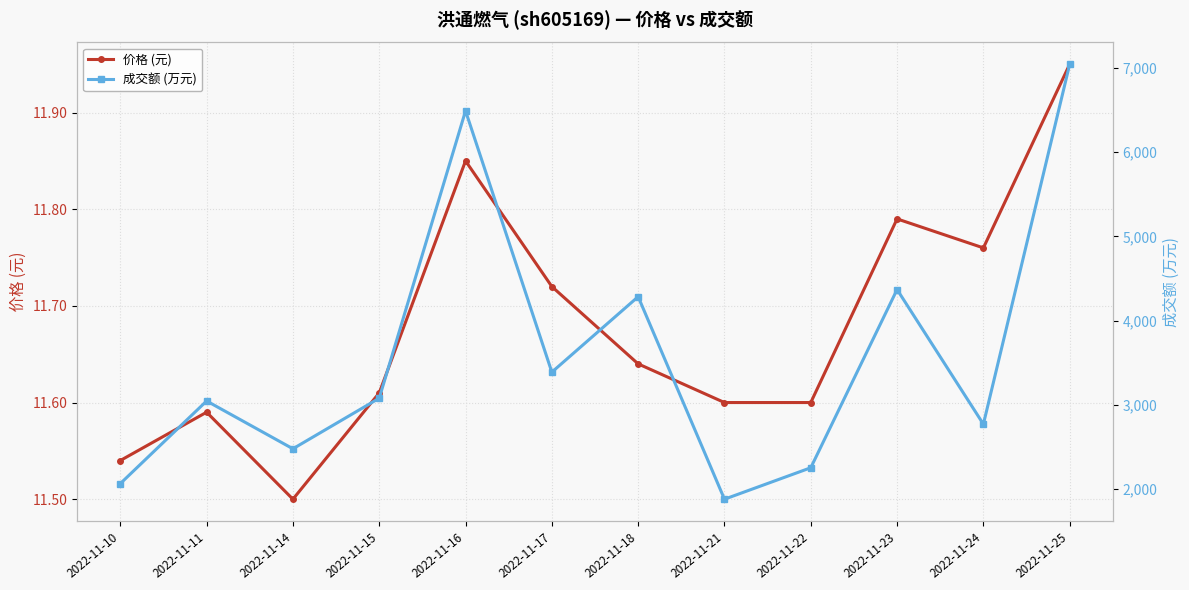

What is the value of the 价格 (元) point at the 11th from the left?

11.8